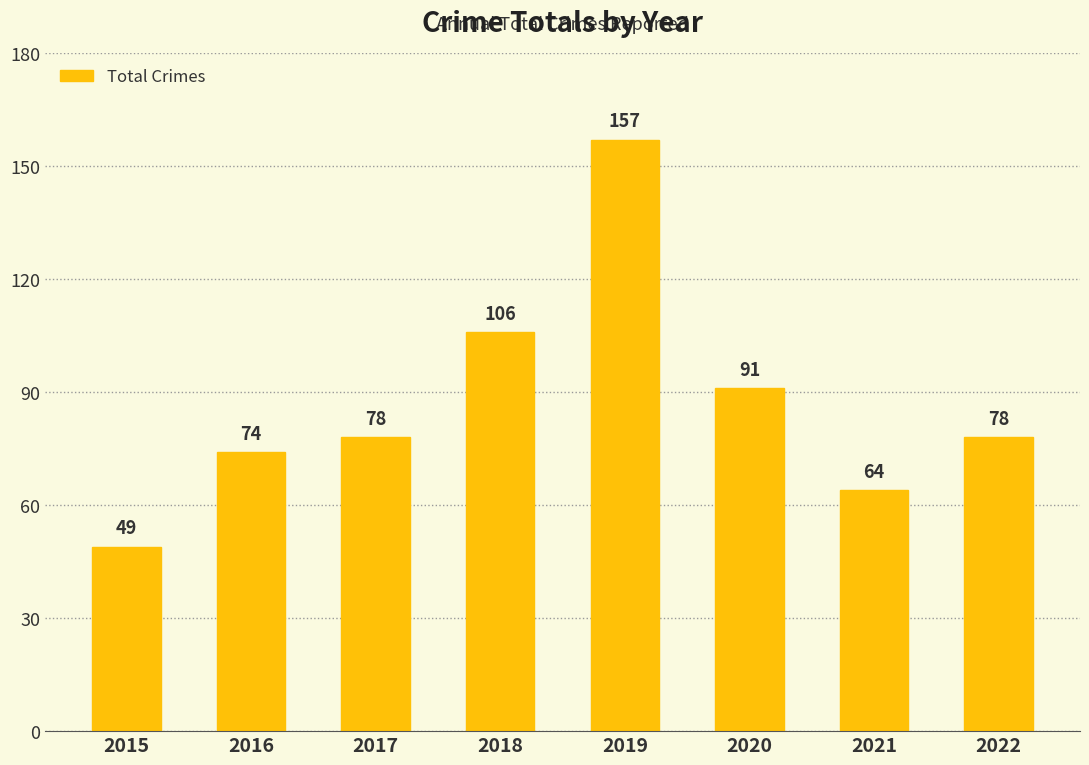

What is the change in value from 2021 to 2022?

+14